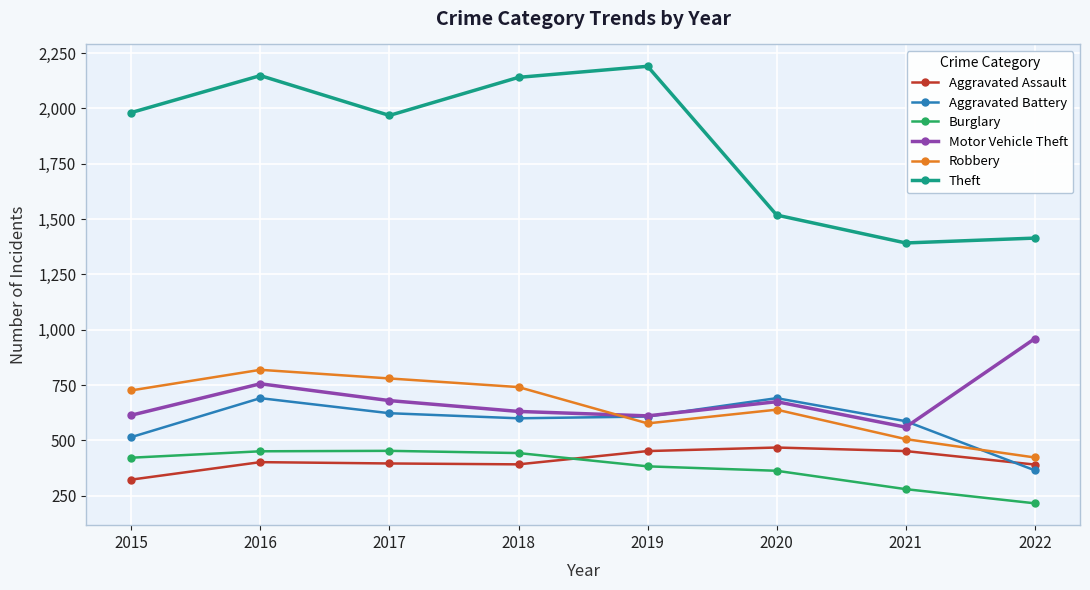

Which series has the largest range (max minus min)?

Theft